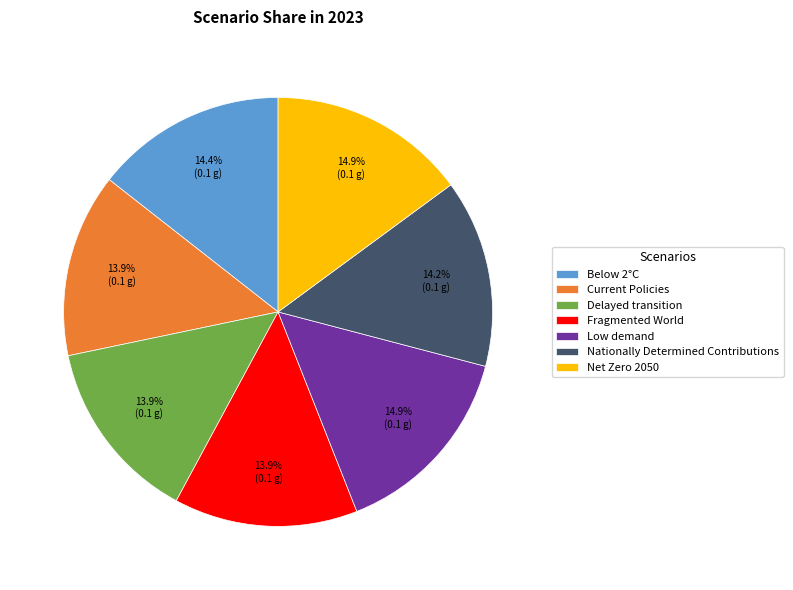

What percentage is NOT represented by Delayed transition?

86.1%